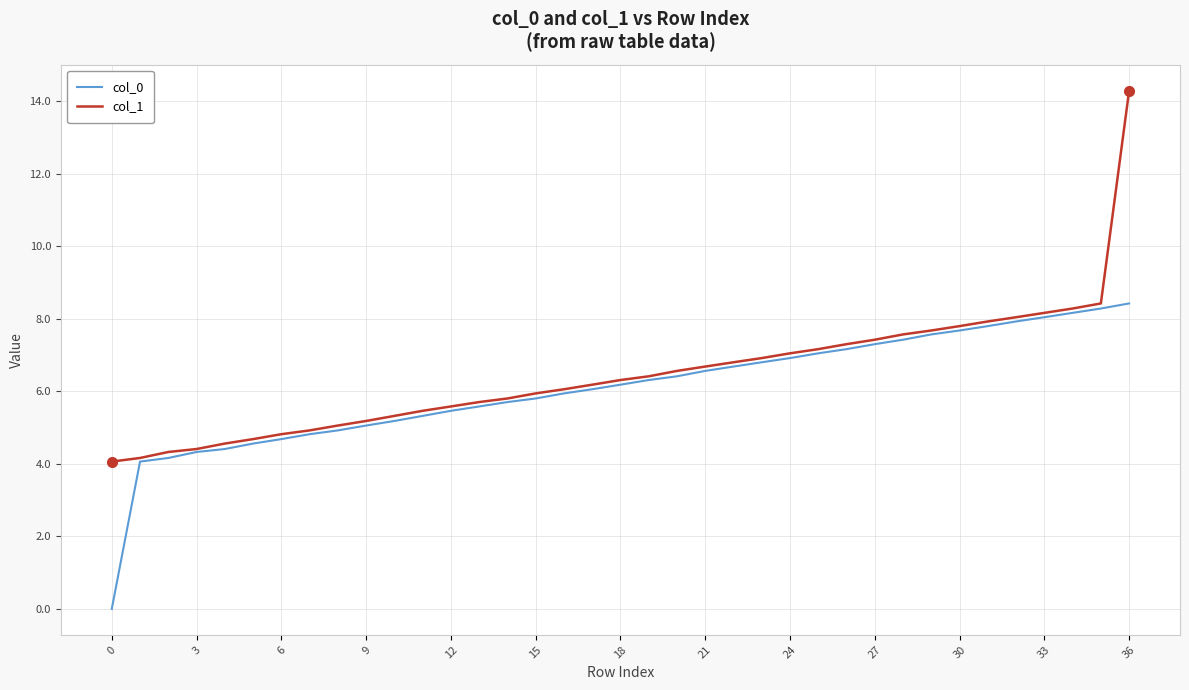

Which series has the largest range (max minus min)?

col_1